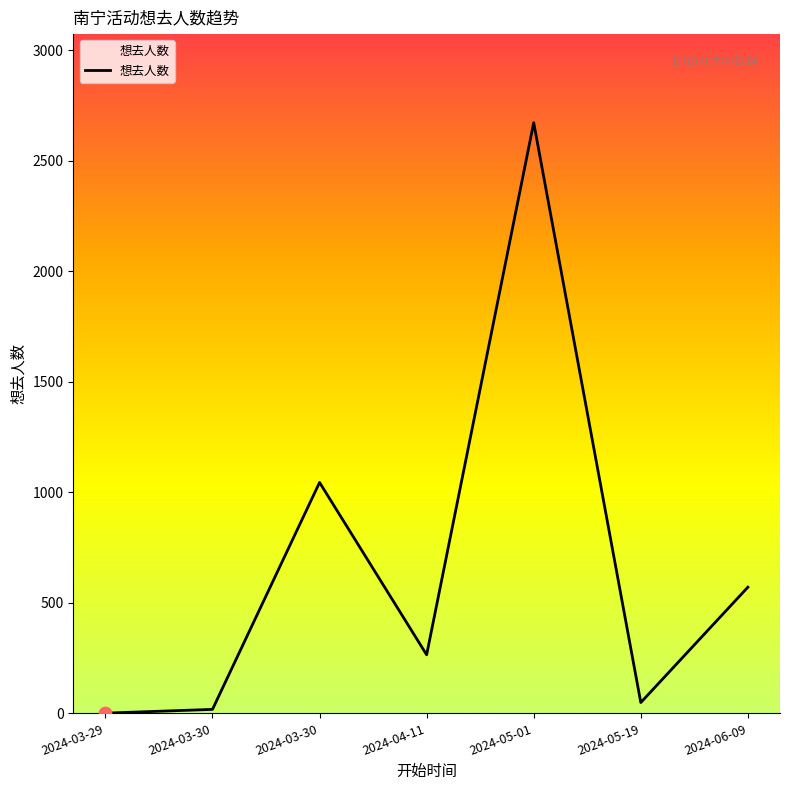

Count the number of data series in this chart.

1